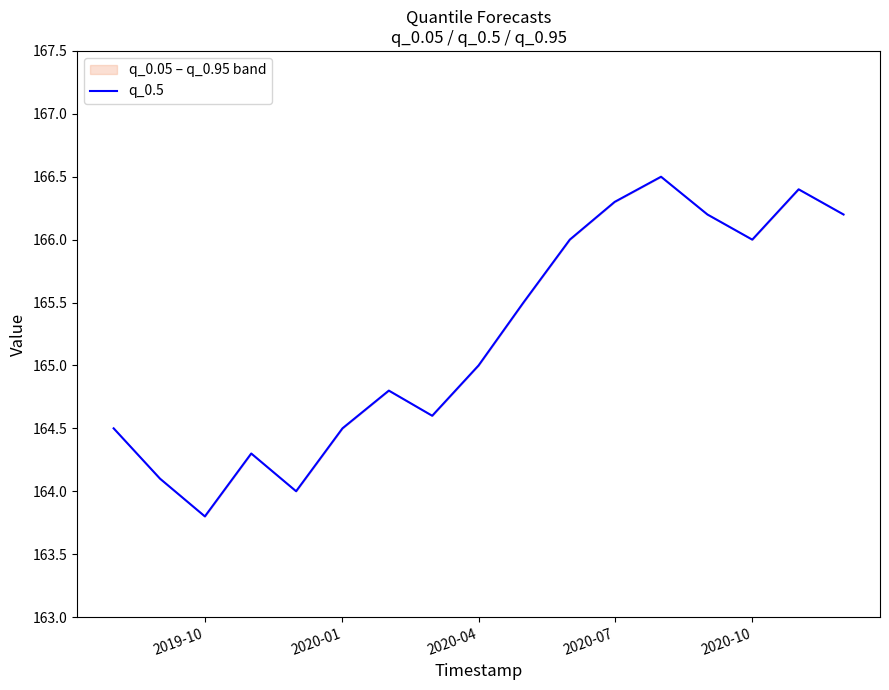

What is the difference between the maximum and minimum values?

2.7